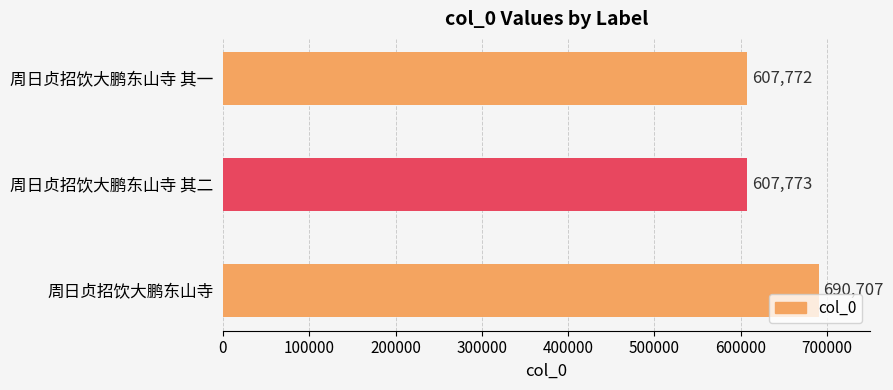

What is the difference between the maximum and minimum values?

82935